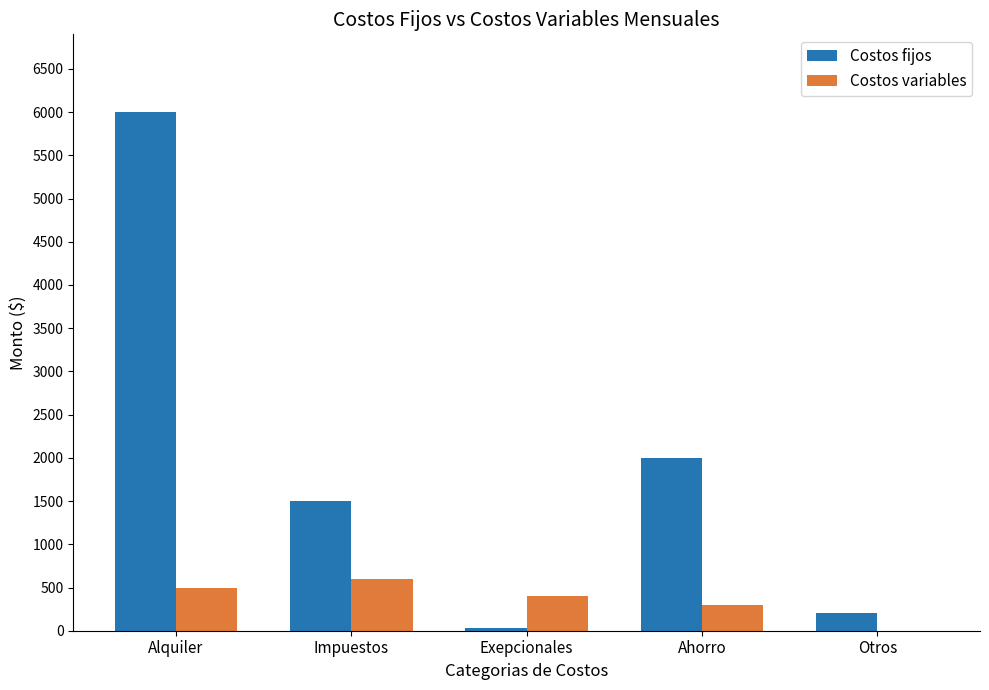

Is the value of Costos fijos at Ahorro greater than the value of Costos variables at Exepcionales?

Yes